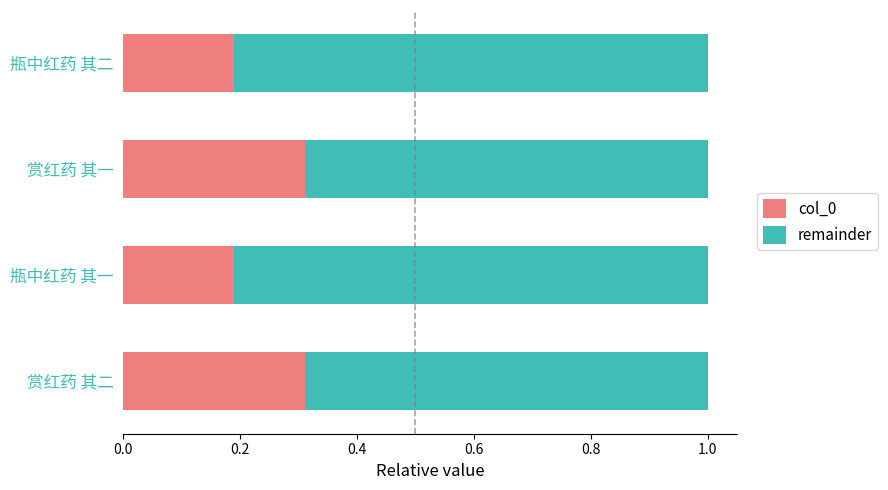

Count the col_0 values in the range 0 to 1.

4